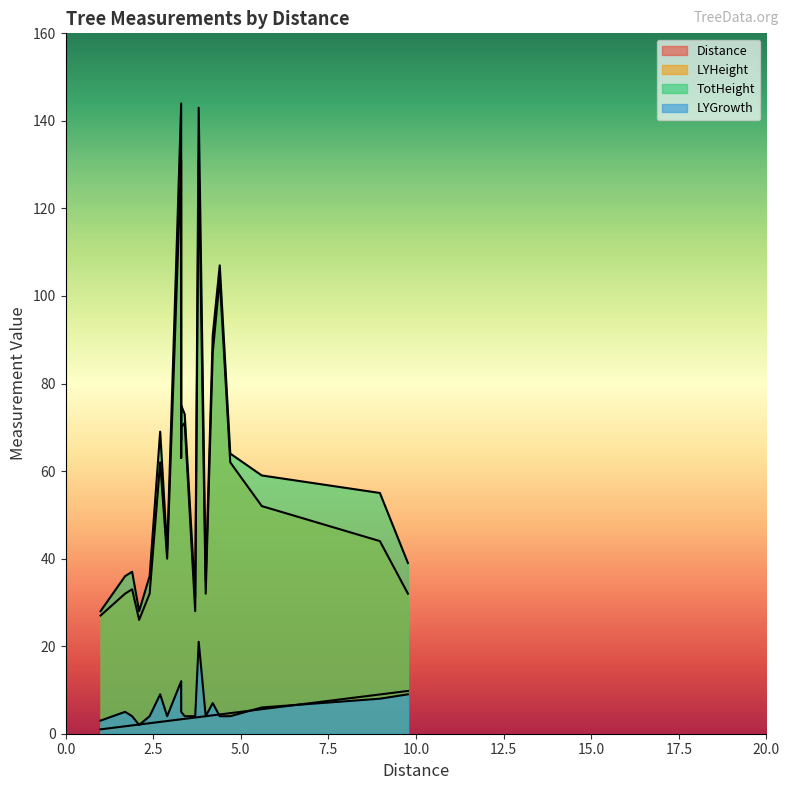

At how many categories does at least one series exceed 58?

10